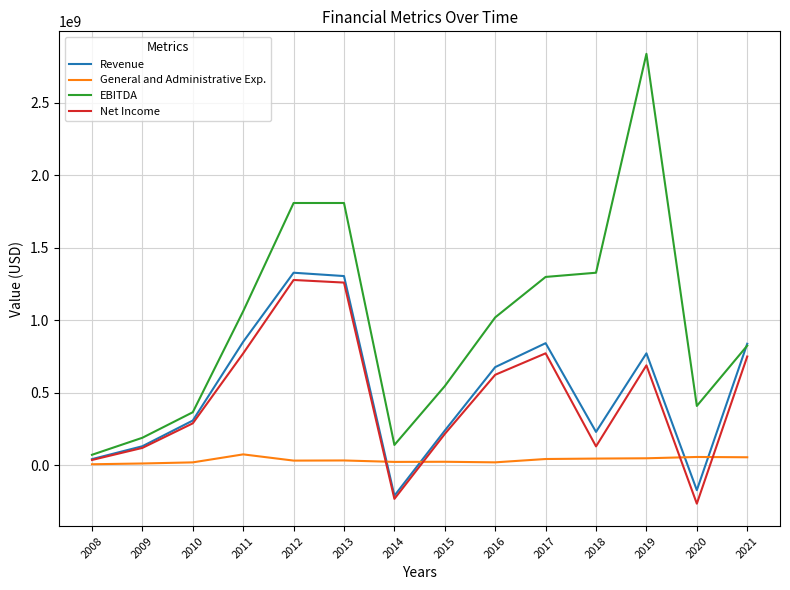

Which series has the widest spread of values?

EBITDA